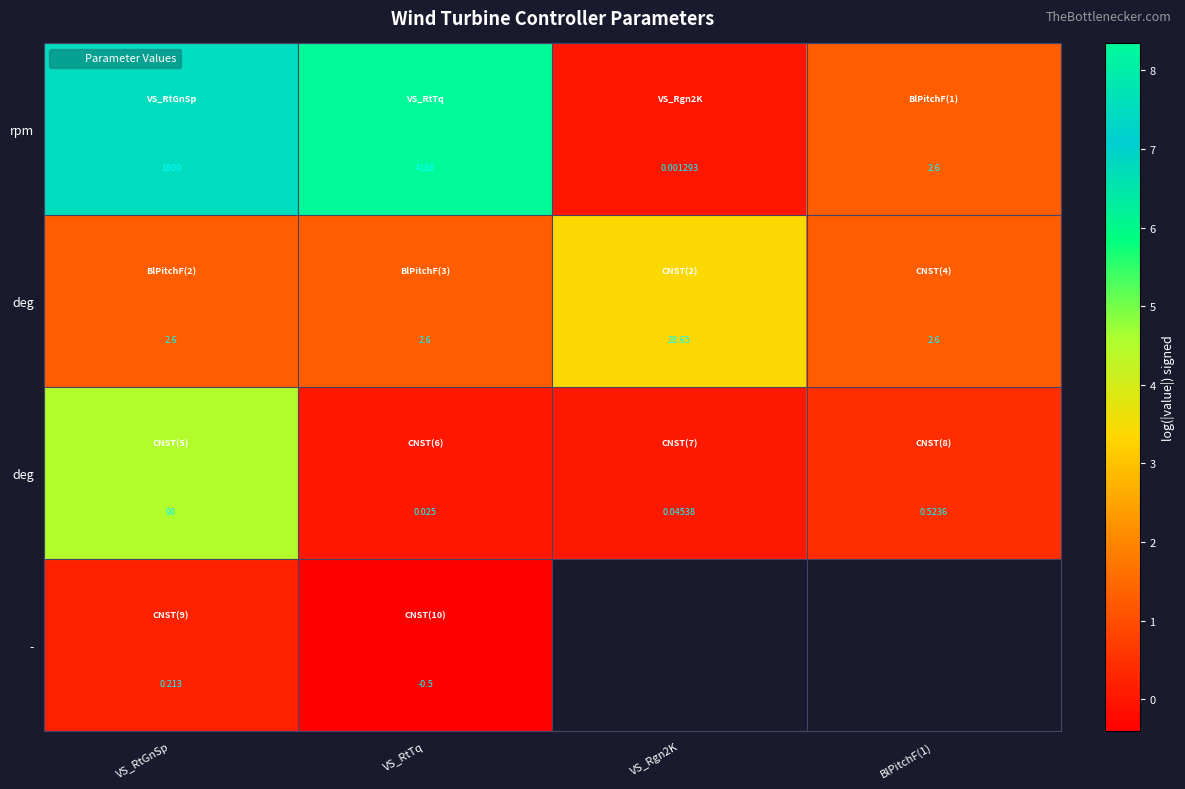

At which category is the sum across all series the highest?

VS_RtGnSp